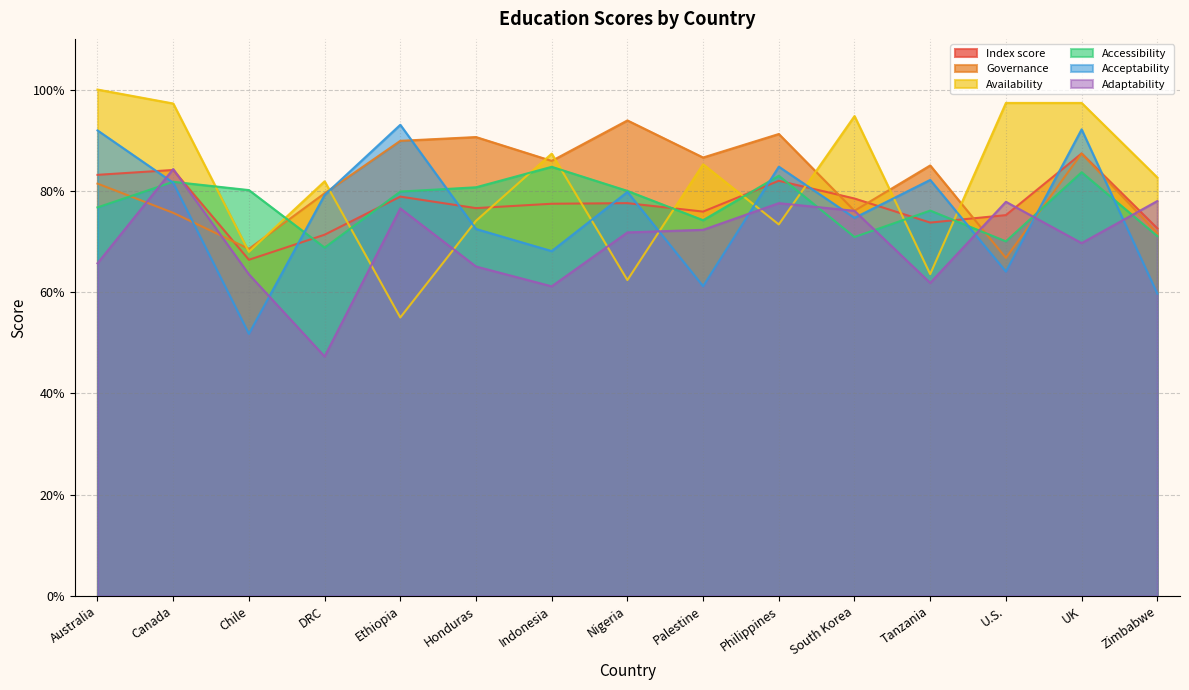

The Adaptability series shows 0.8 at U.S.. True or false?

True